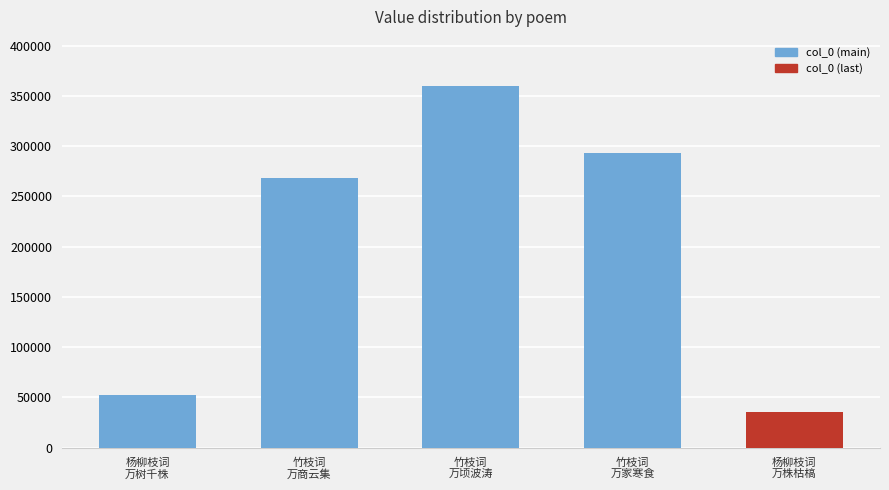

What is the value of the 3rd bar from the left?

359975